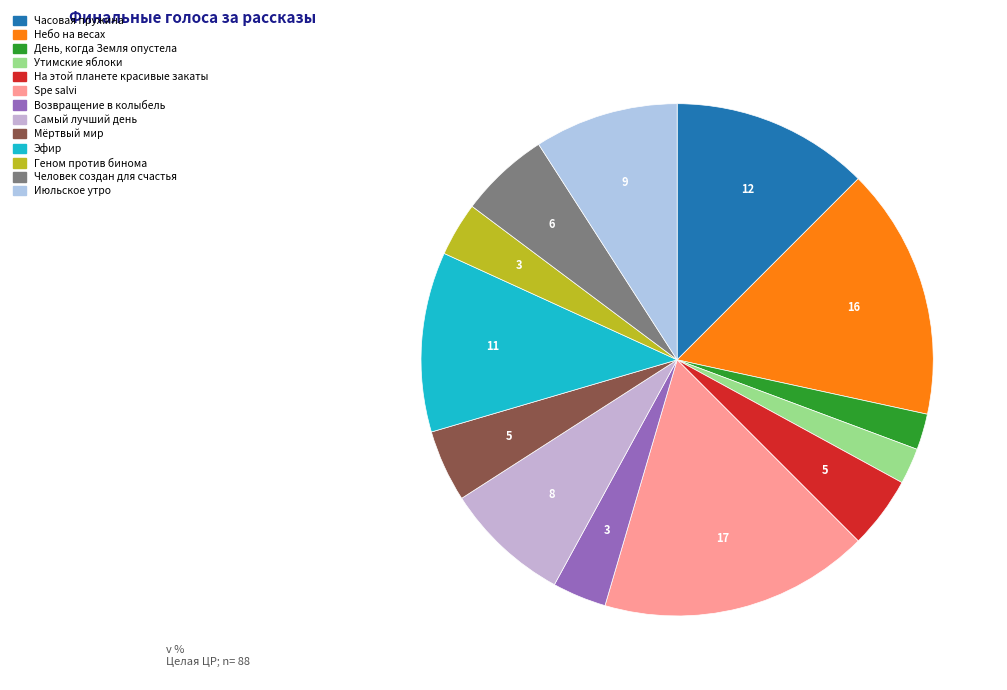

The День, когда Земля опустела slice represents 1% of the pie. True or false?

False